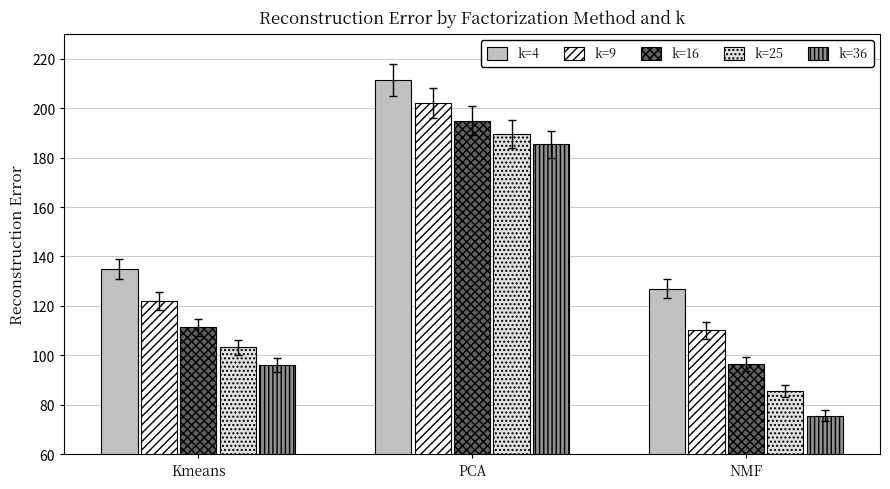

List the series in order of their overall mean, lowest first.

k=36, k=25, k=16, k=9, k=4